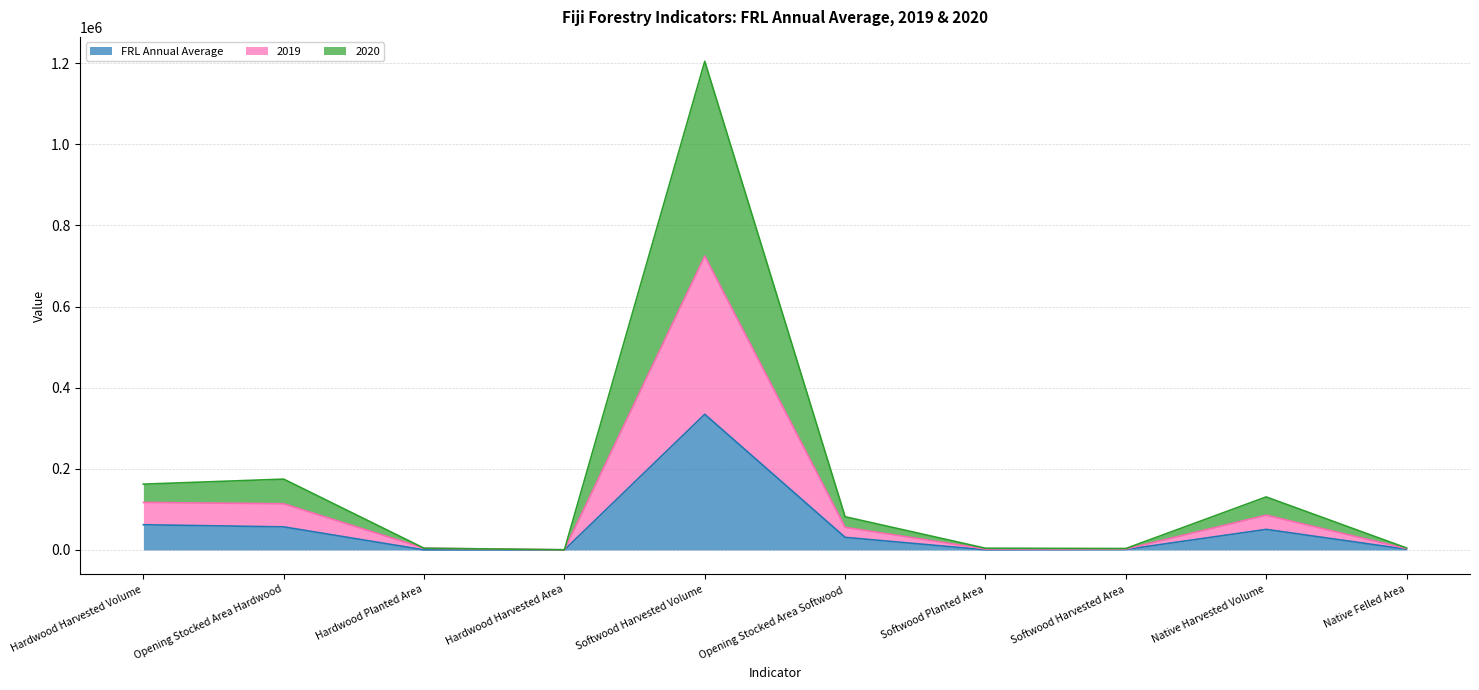

What is the approximate value of FRL Annual Average at Hardwood Planted Area?

278.0